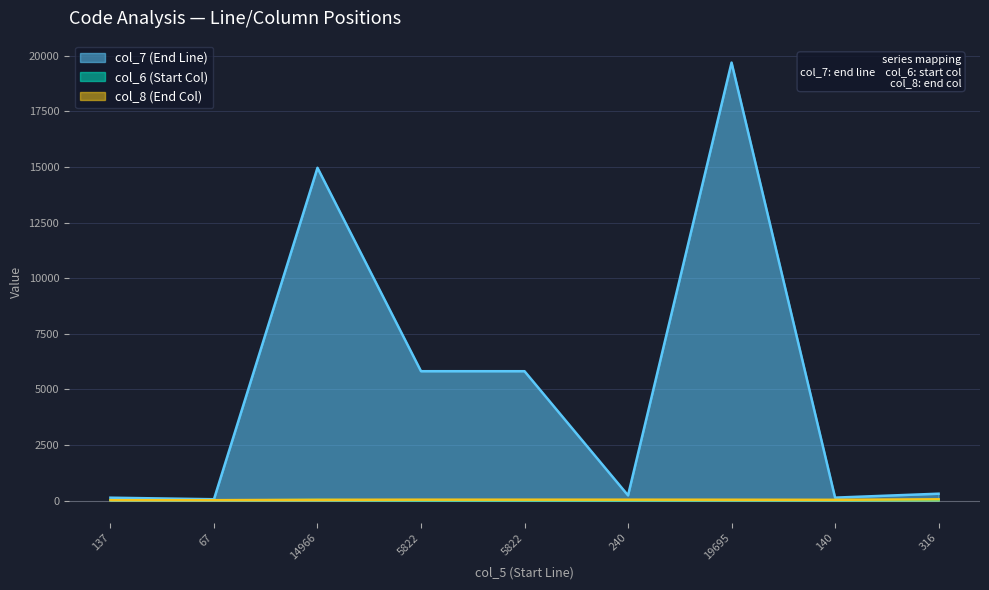

Which has a higher value, 240 or 5822?

5822